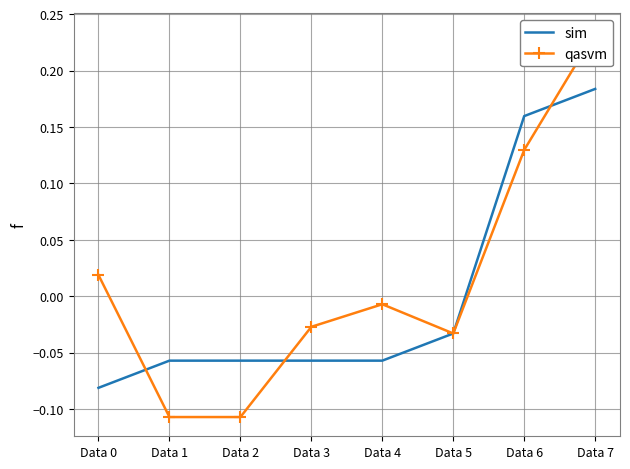

How many values in sim are above zero?

2